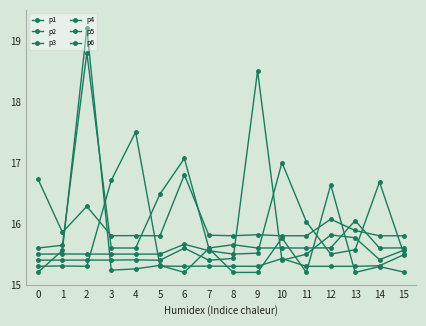

What is the sum of all p1 values?

250.3